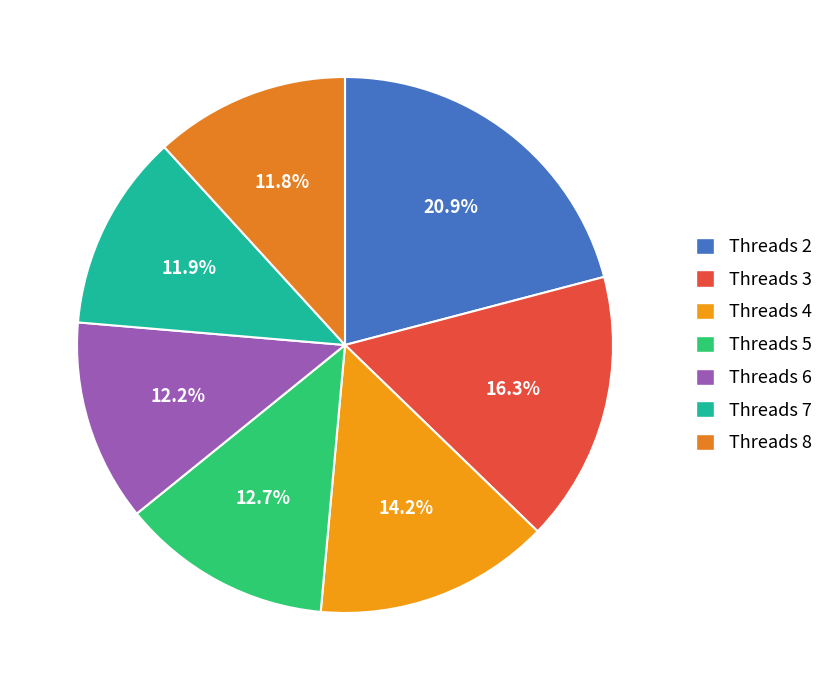

Does any single category account for the majority?

No